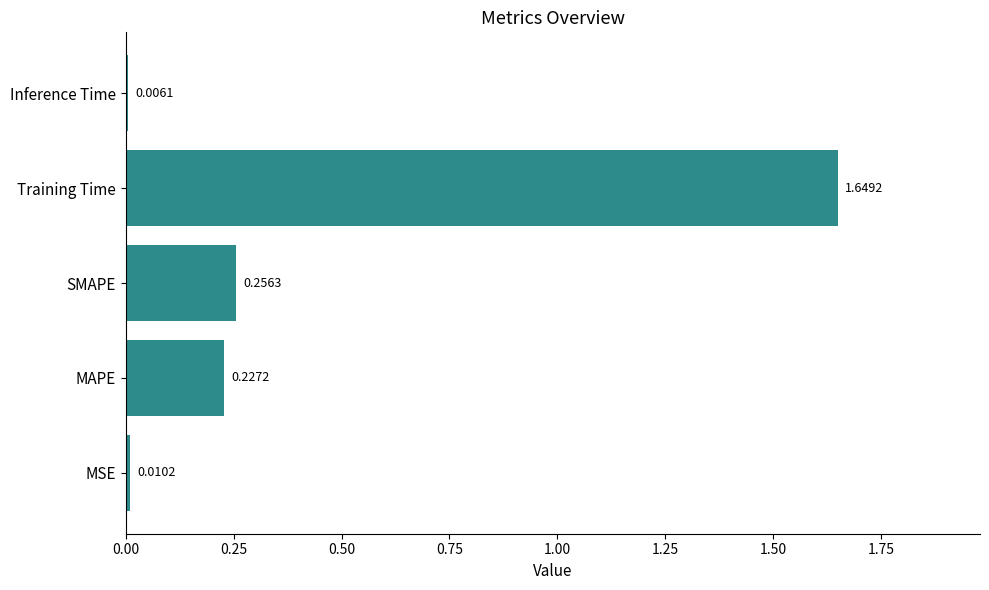

What is the average value?

0.4